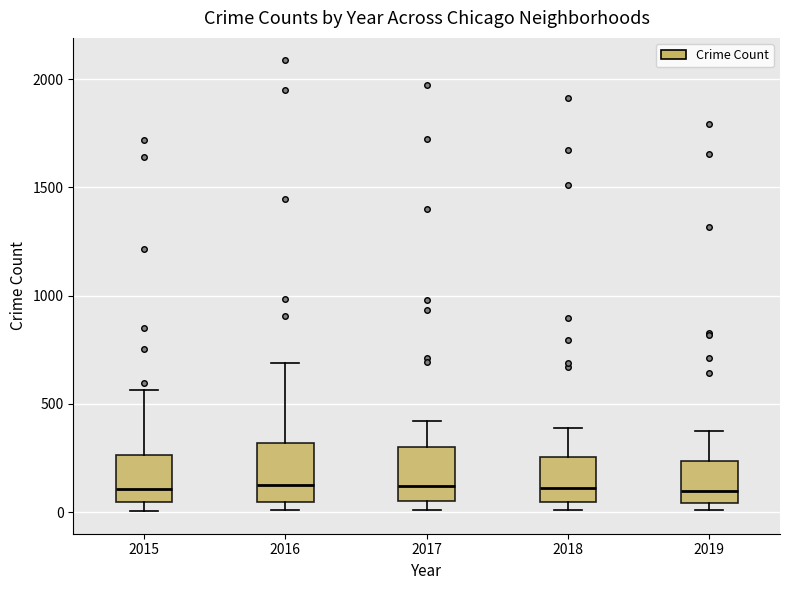

Reading left to right, transcribe this box plot: for each box, give where its median line is, the range the box spans, and where its two whiskers end, as read against the y-axis. The values are not printed on the chart, so give them approximately, as read against the axis.

2015: median 100, box 50 to 250, whiskers 0 to 550
2016: median 150, box 50 to 300, whiskers 0 to 700
2017: median 100, box 50 to 300, whiskers 0 to 400
2018: median 100, box 50 to 250, whiskers 0 to 400
2019: median 100, box 50 to 250, whiskers 0 to 400